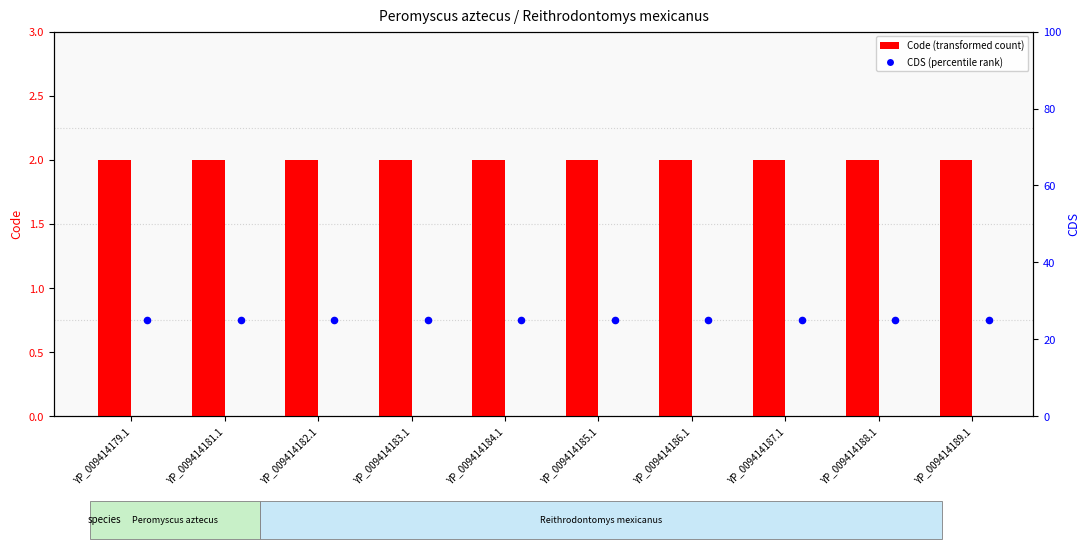

Which series reaches the minimum Y coordinate?

Code